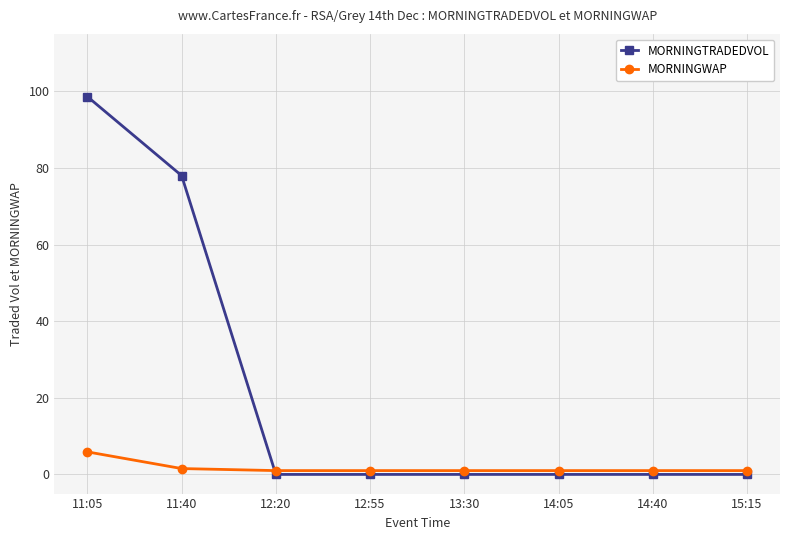

What is the highest value of the MORNINGWAP series?

5.9